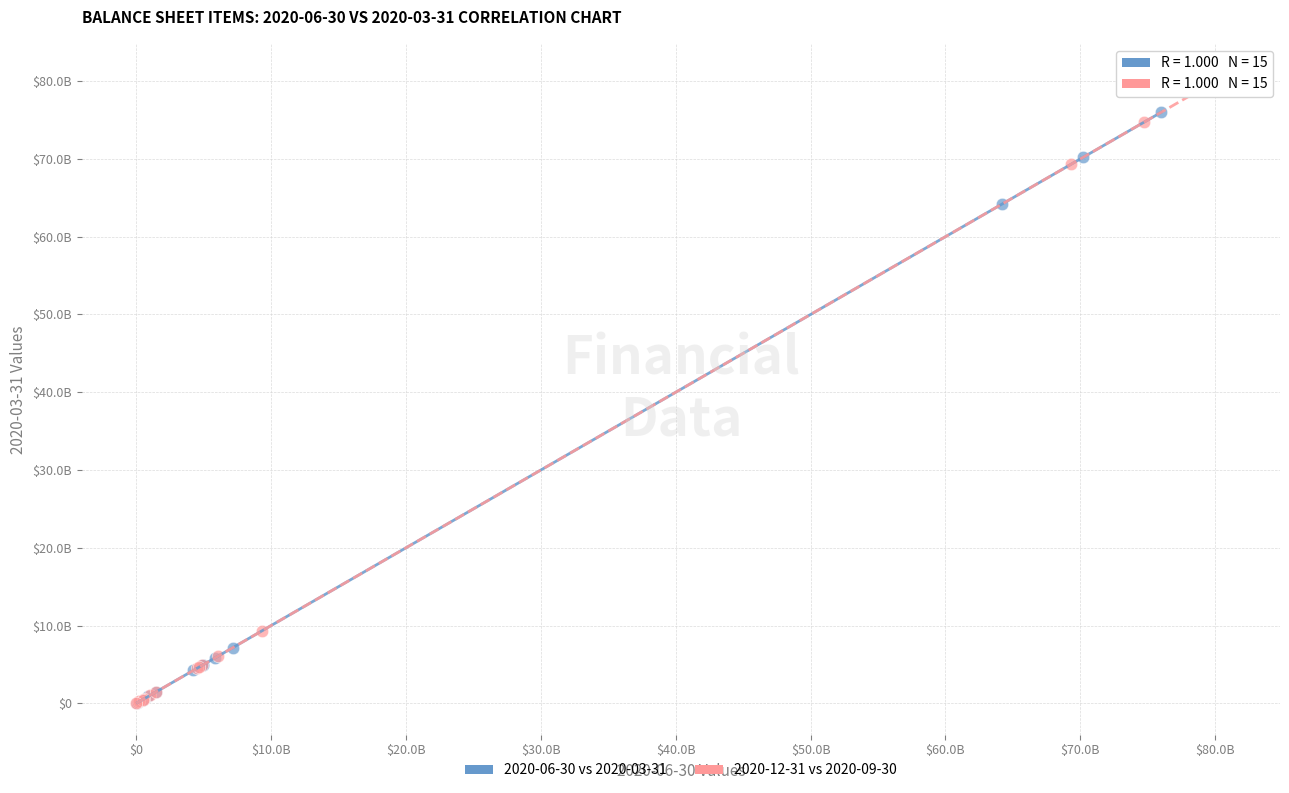

What are all the series names shown in the legend?

2020-06-30 vs 2020-03-31, 2020-12-31 vs 2020-09-30